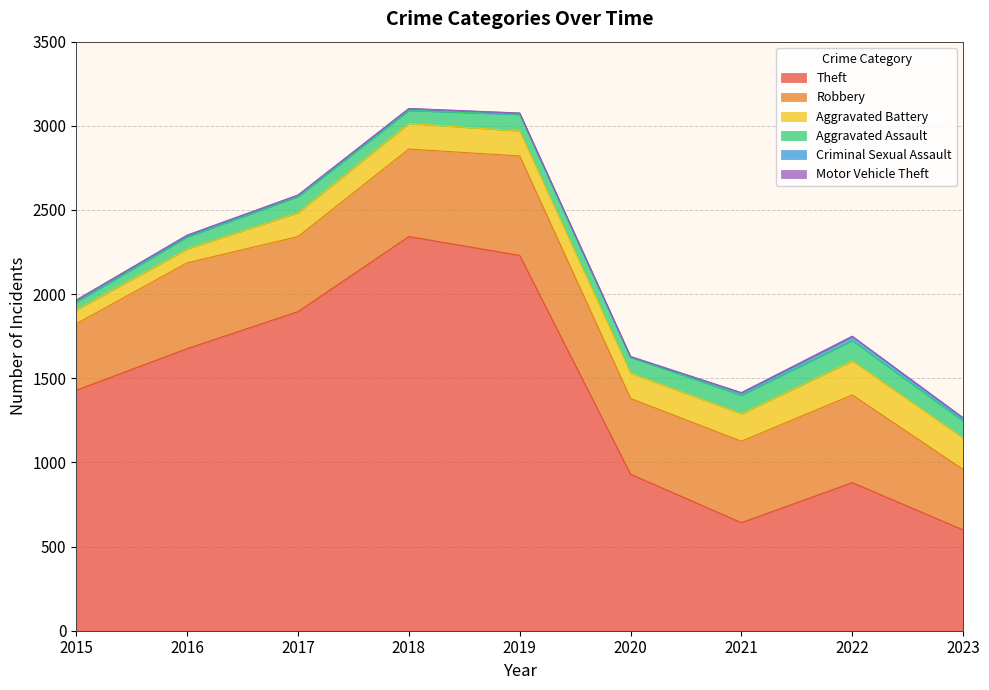

The Aggravated Battery series shows 41 at 2019. True or false?

False